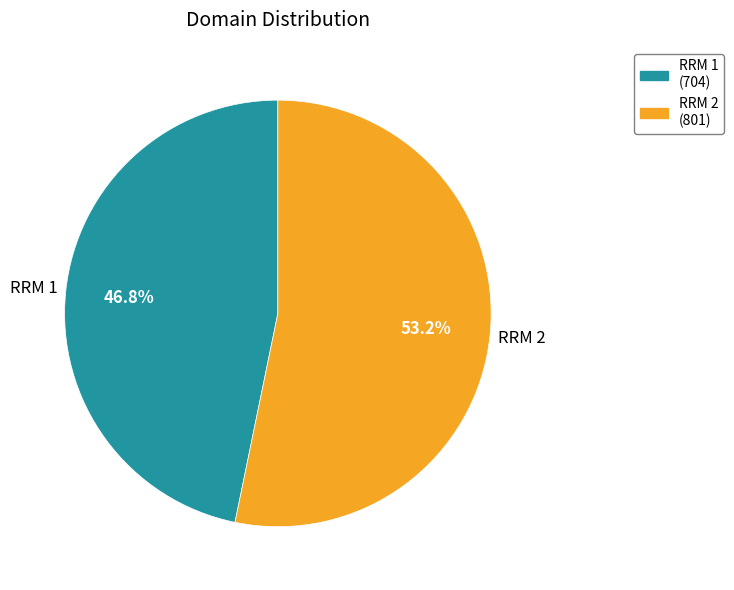

To the nearest percent, what portion does RRM 1 represent?

47%